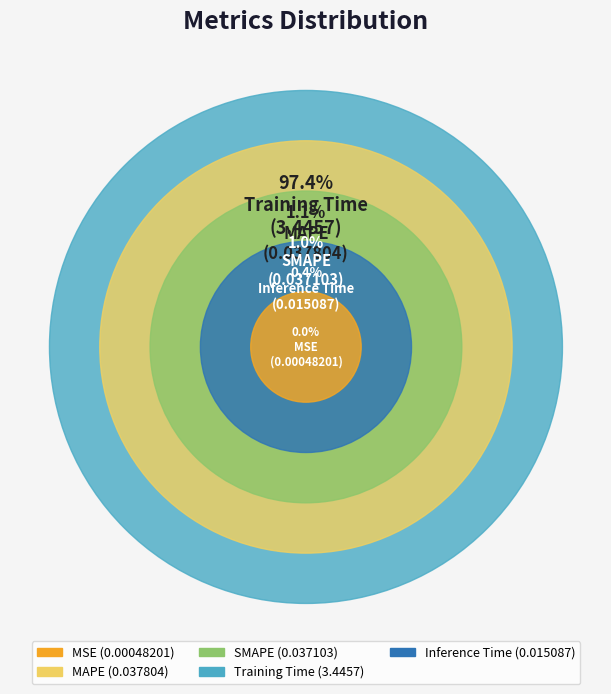

Which slice is the largest?

Training Time